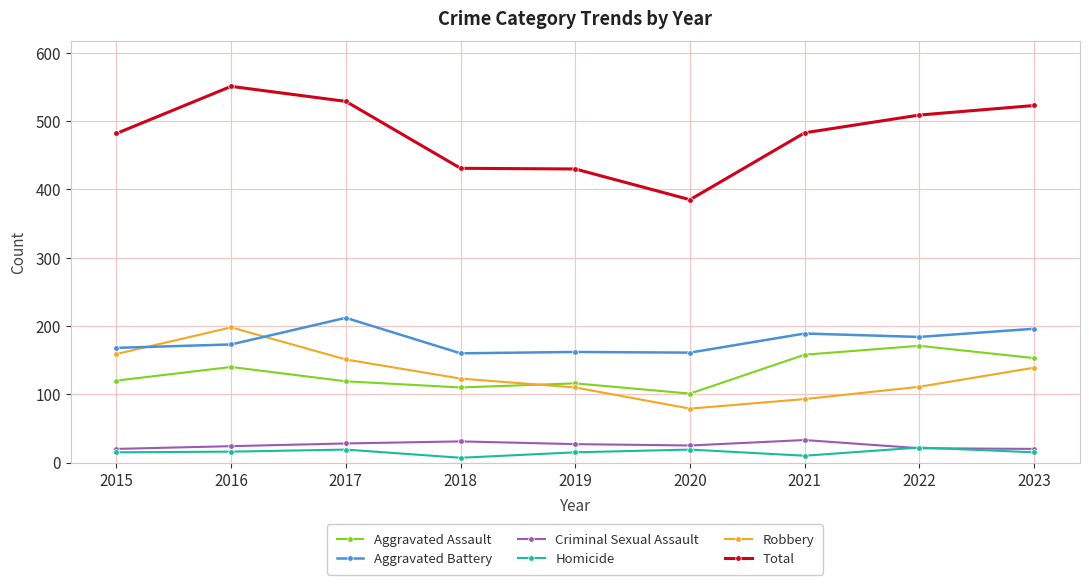

At how many categories does at least one series exceed 313?

9